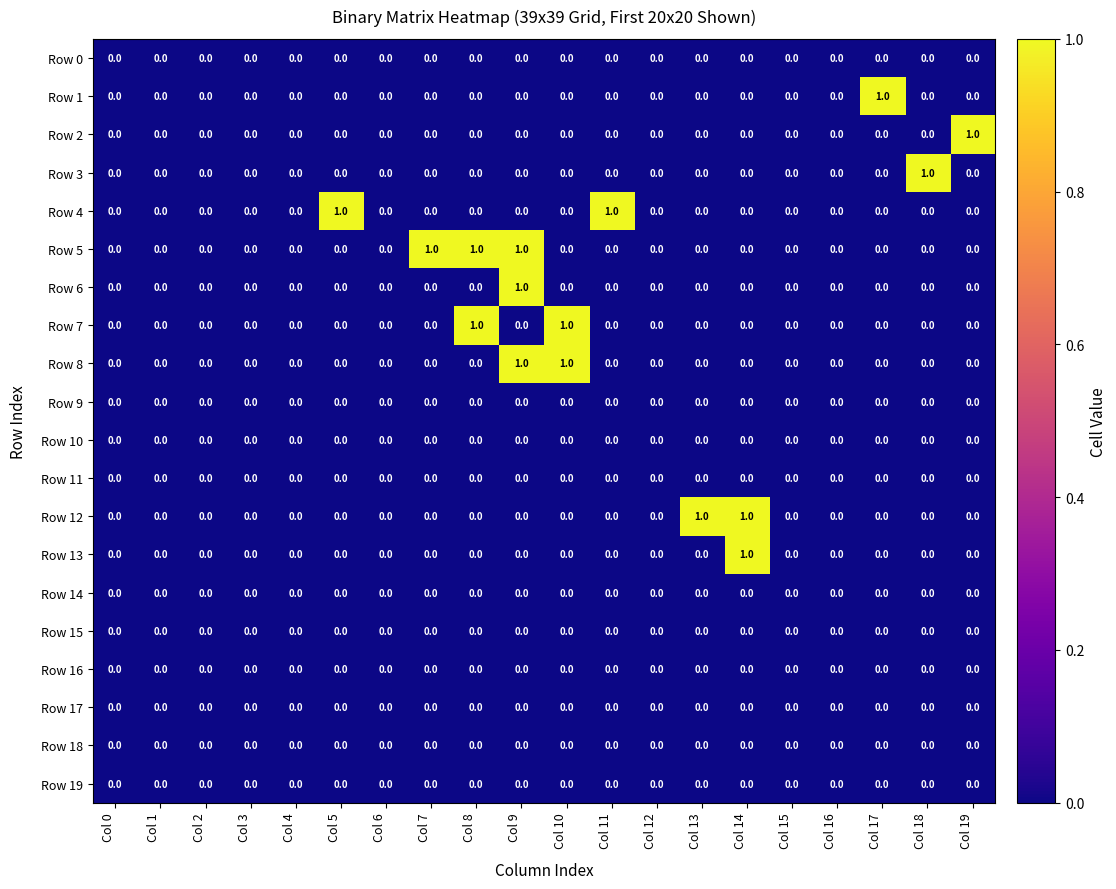

How many data points does each series have?

20